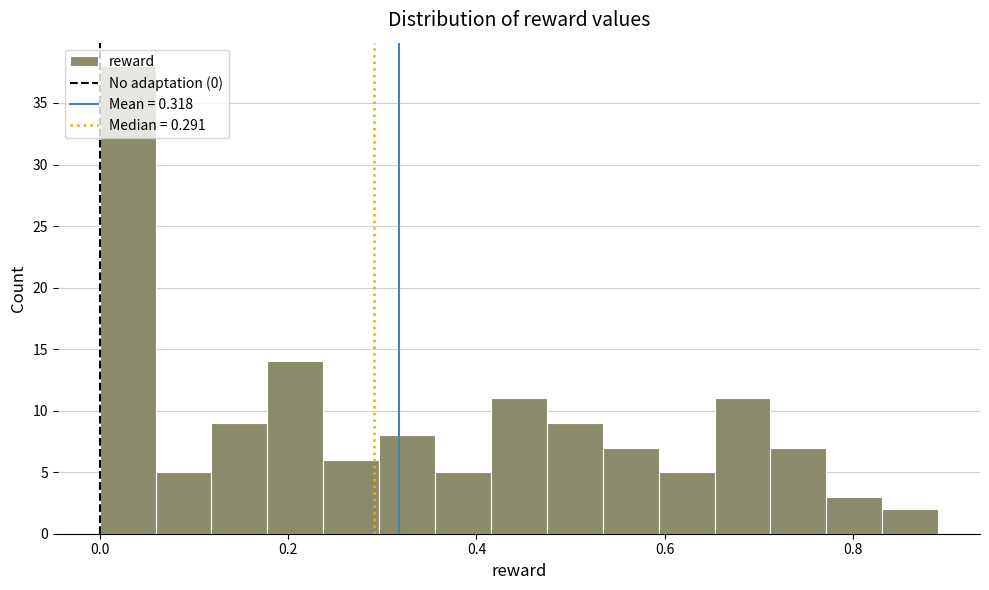

Read against the x-axis, roughly where is the centre of the tallest bar?

0.02